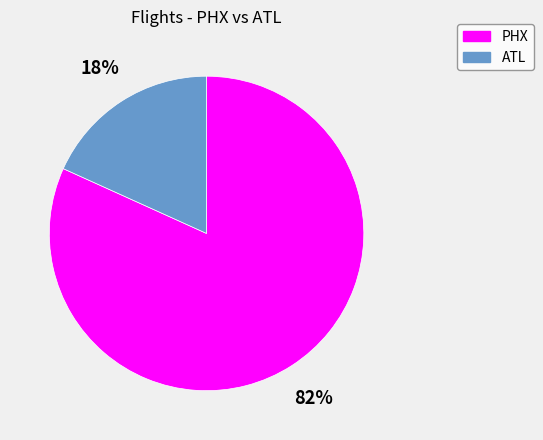

What is the largest slice in the pie chart?

PHX